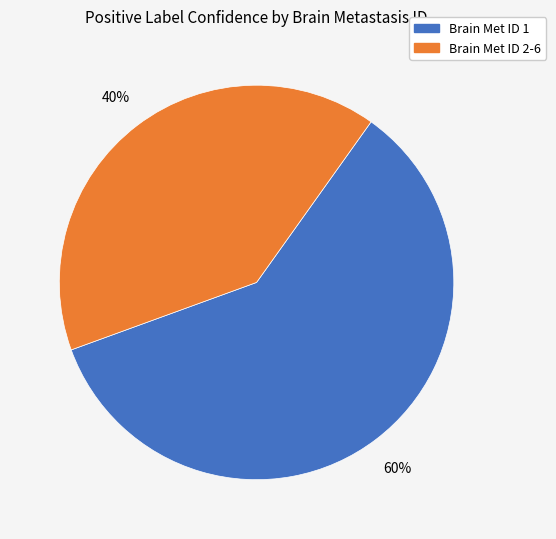

Is there a majority slice in this chart?

Yes